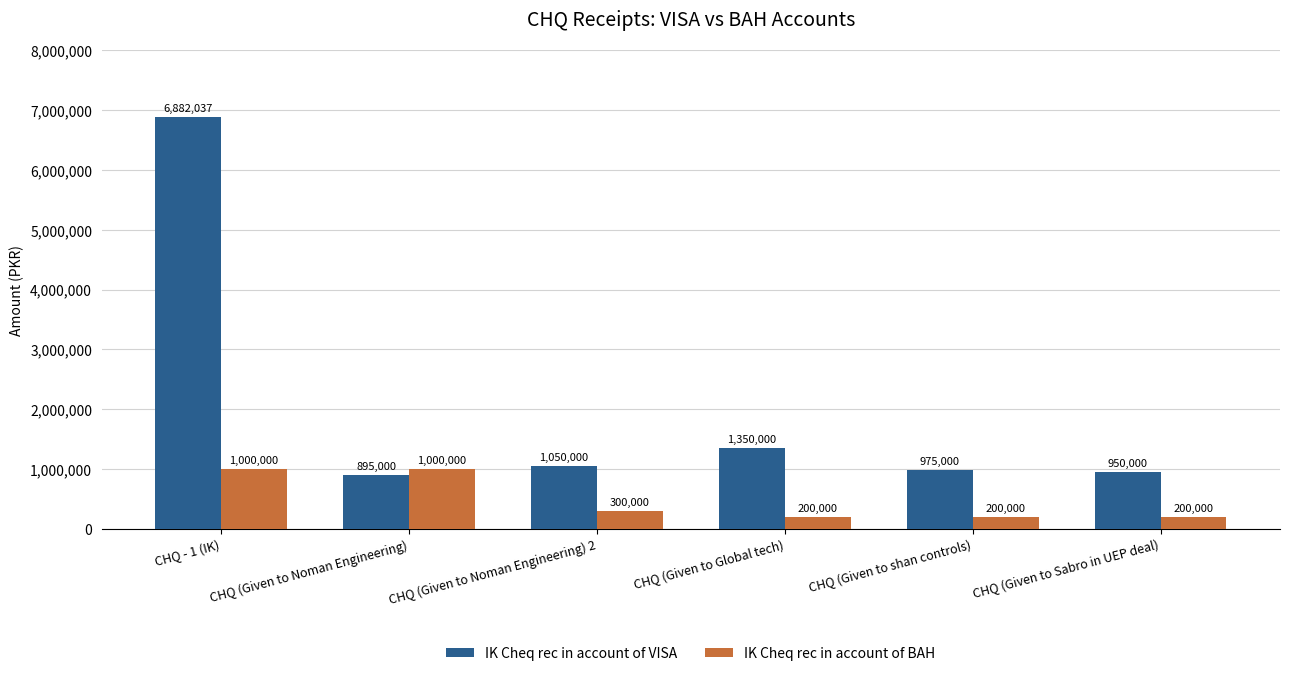

What is the approximate value of IK Cheq rec in account of VISA at CHQ (Given to Sabro in UEP deal)?

950000